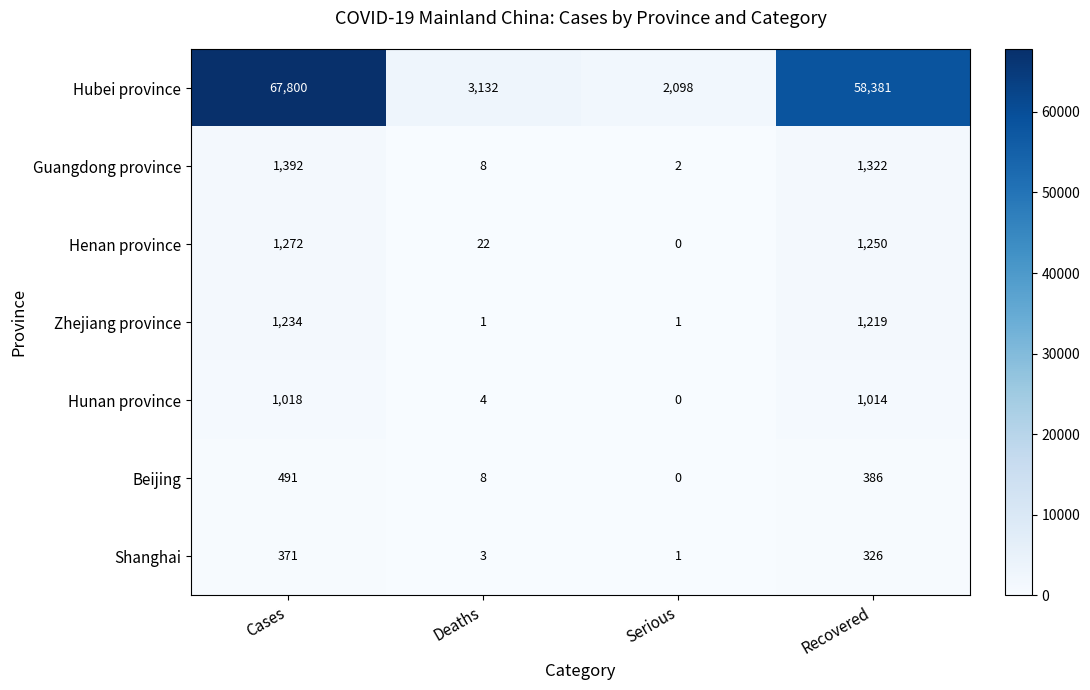

What is the difference between the highest and lowest values at Deaths?

3131